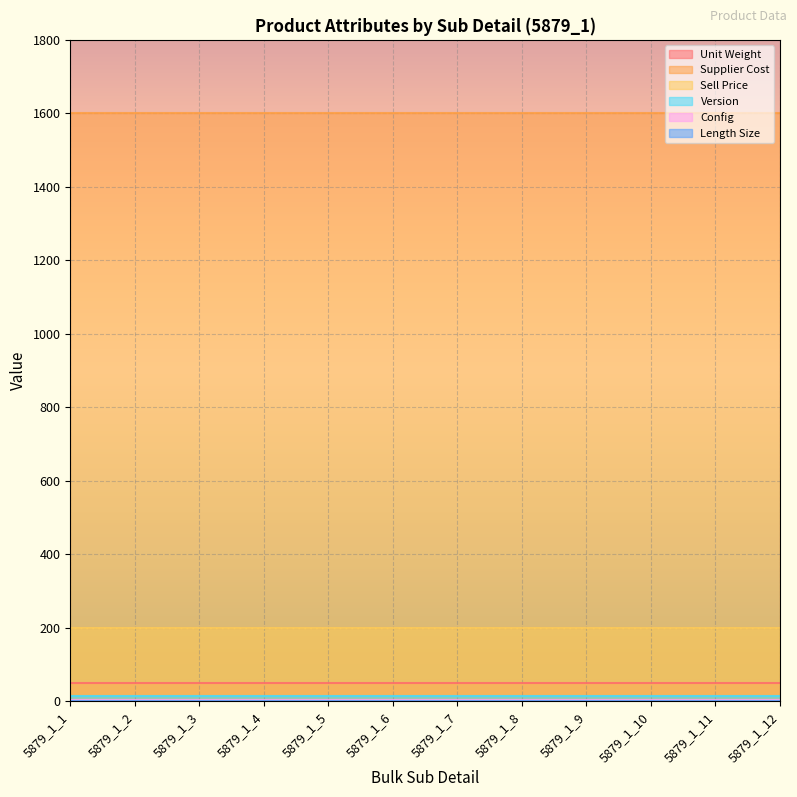

True or false: Supplier Cost and Sell Price intersect in this chart.

False